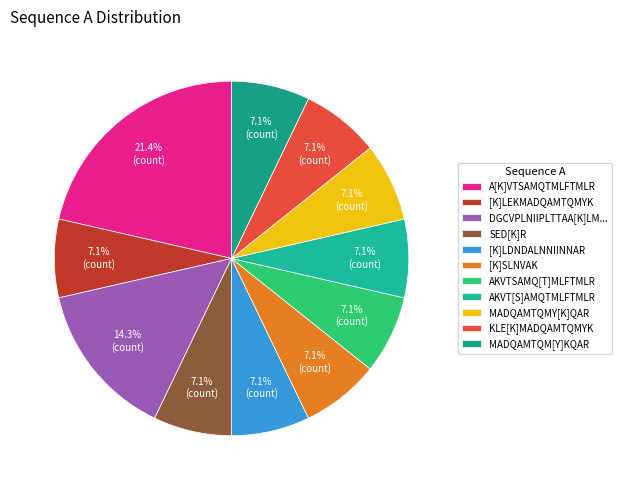

The A[K]VTSAMQTMLFTMLR slice represents 34% of the pie. True or false?

False